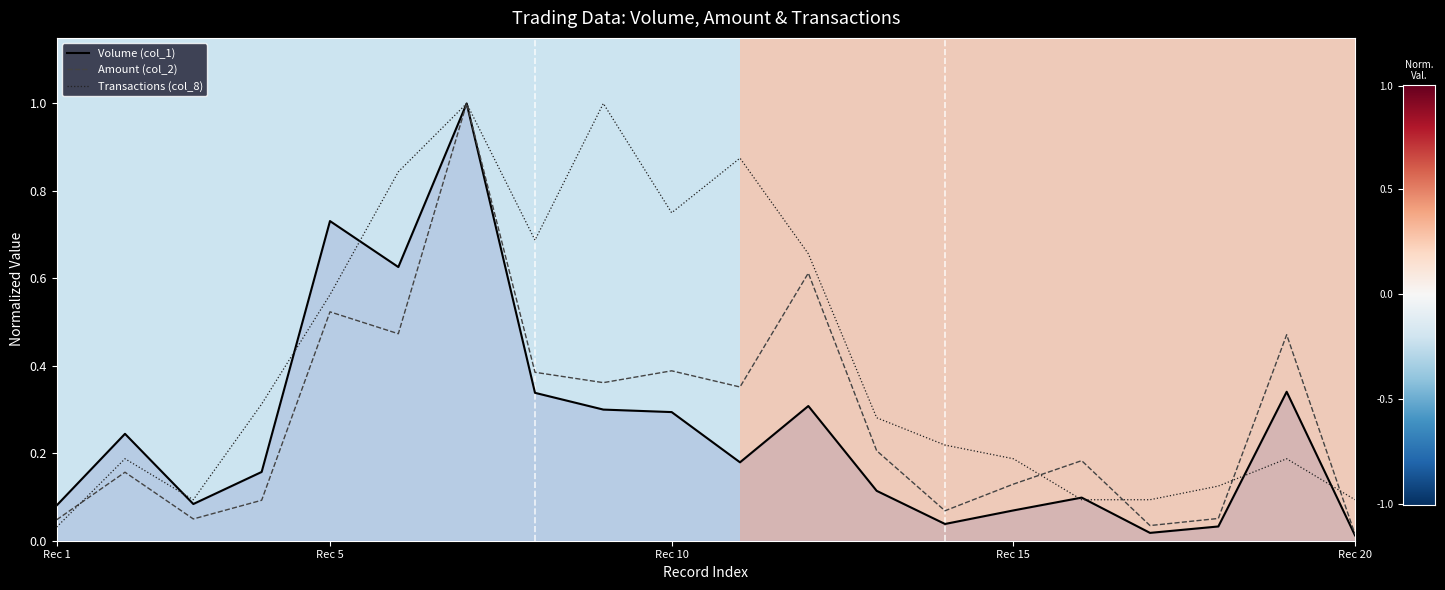

List the series in order of their overall mean, lowest first.

Volume (col_1), Amount (col_2), Transactions (col_8)